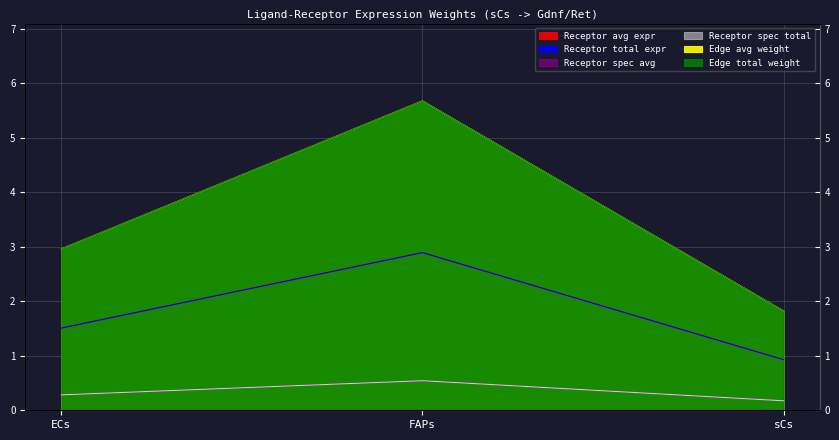

Which category has the highest value in the Edge total expression weight series?

FAPs